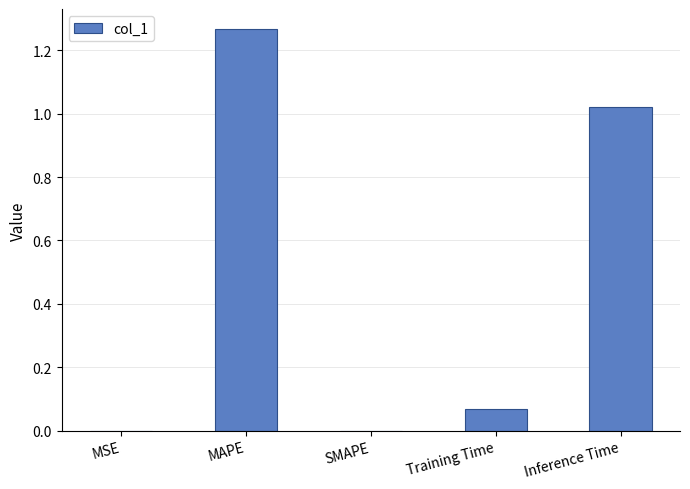

What is the sum of all values?

2.4